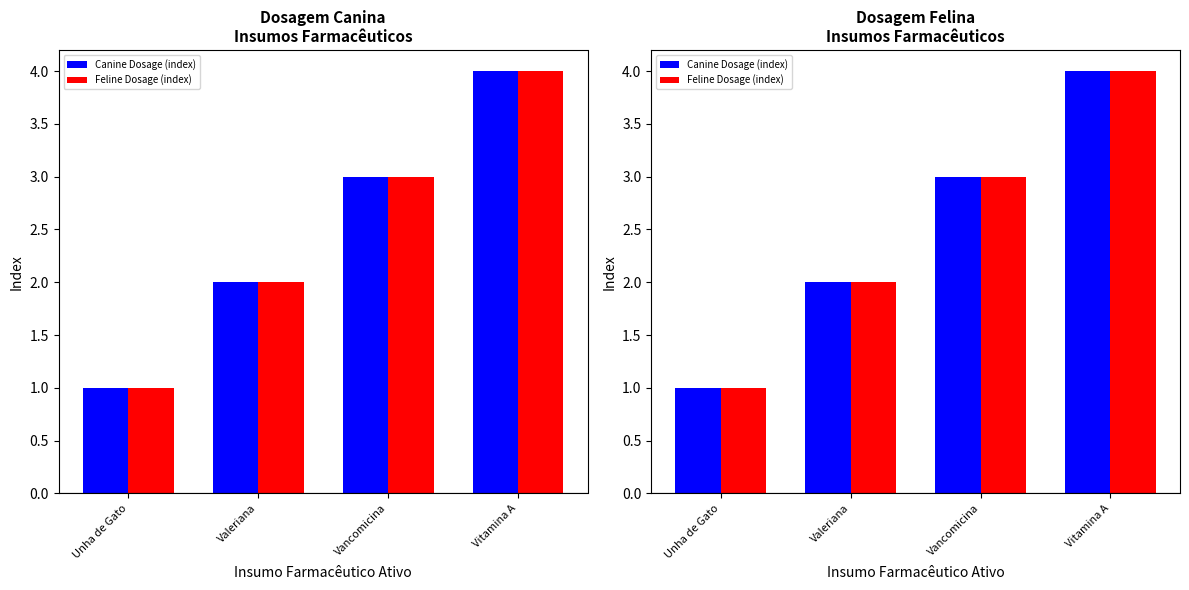

Reading right to left, extract all data points from this chart.

Canine Dosage (index): Vitamina A=4	Vancomicina=3	Valeriana=2	Unha de Gato=1
Feline Dosage (index): Vitamina A=4	Vancomicina=3	Valeriana=2	Unha de Gato=1